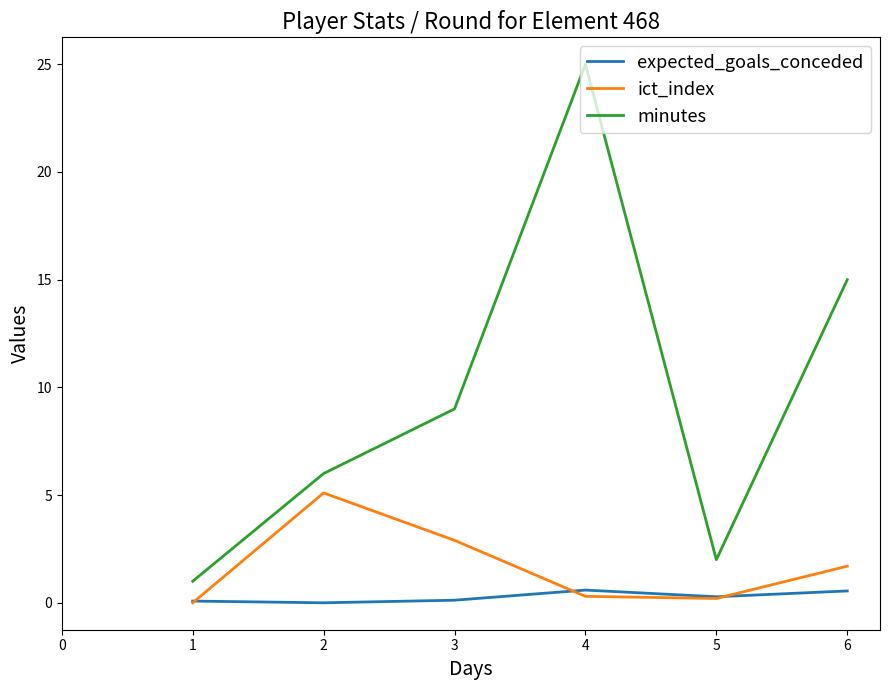

True or false: ict_index and minutes cross at least once.

False